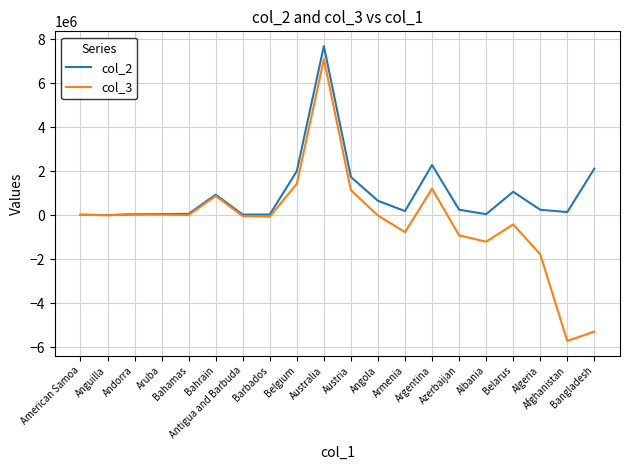

Does the chart have visible grid lines?

Yes